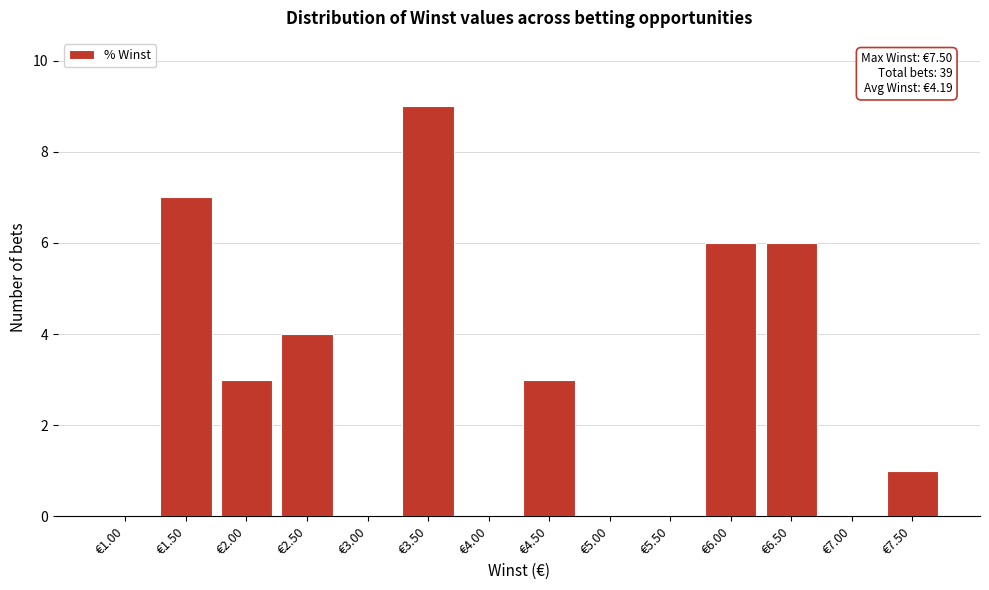

Reading left to right, transcribe all the data shown in this chart.

€1.00=0	€1.50=7	€2.00=3	€2.50=4	€3.00=0	€3.50=9	€4.00=0	€4.50=3	€5.00=0	€5.50=0	€6.00=6	€6.50=6	€7.00=0	€7.50=1